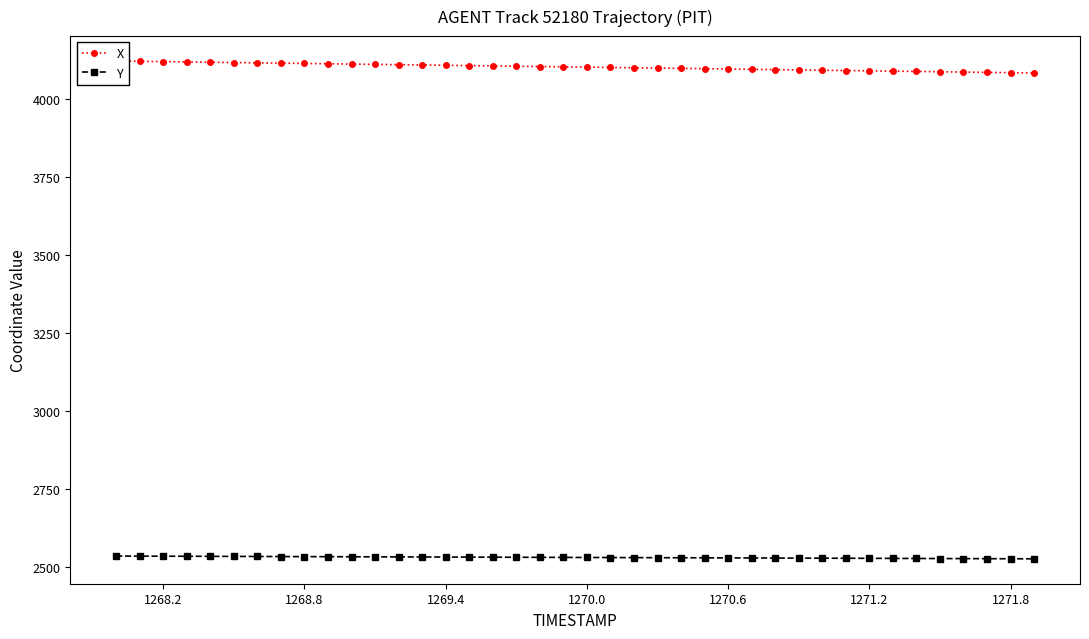

Does the chart have visible grid lines?

No